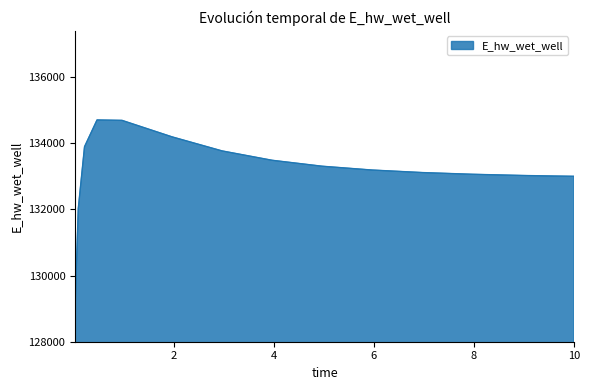

Does the chart display data point markers on the line(s)?

No